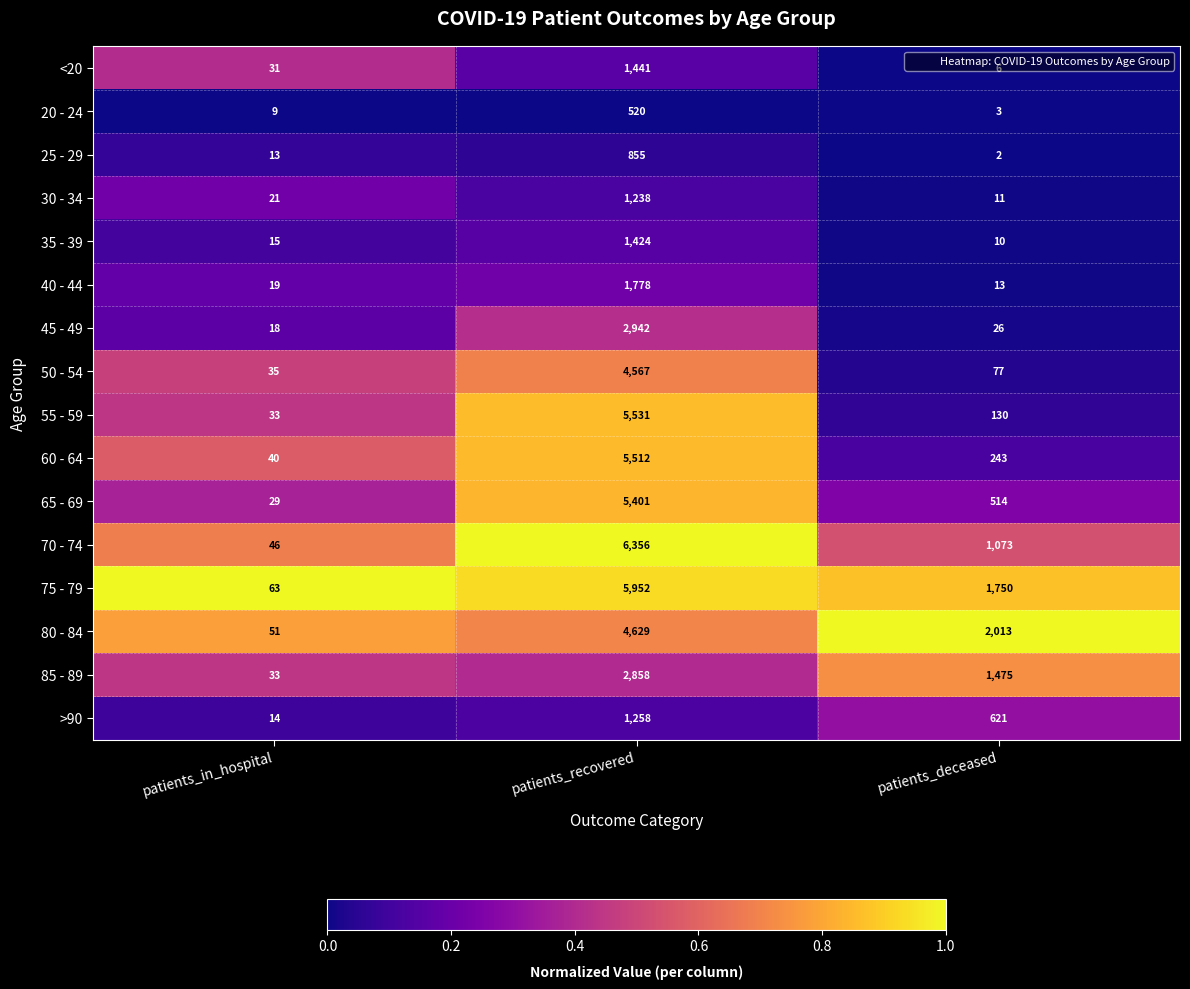

How many series are shown in this chart?

16